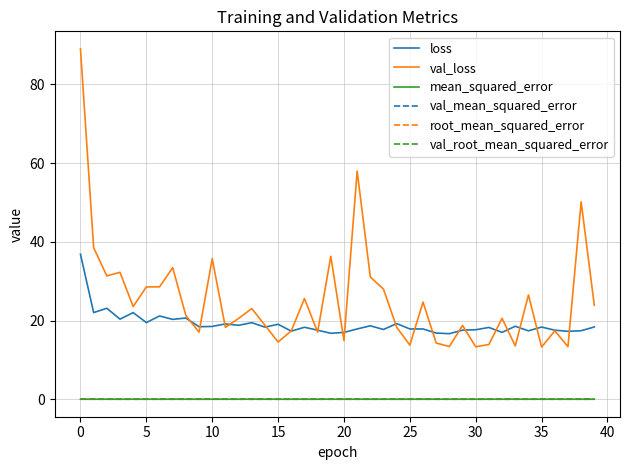

What is the maximum value shown in the chart?

89.0